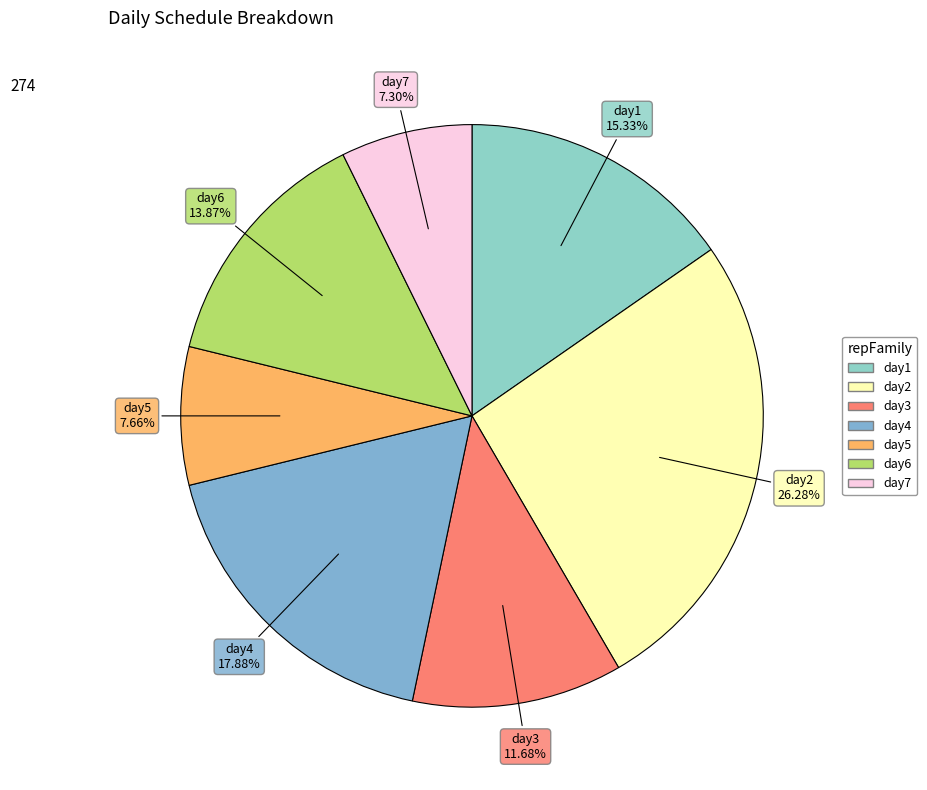

Between day5 and day1, which is larger?

day1